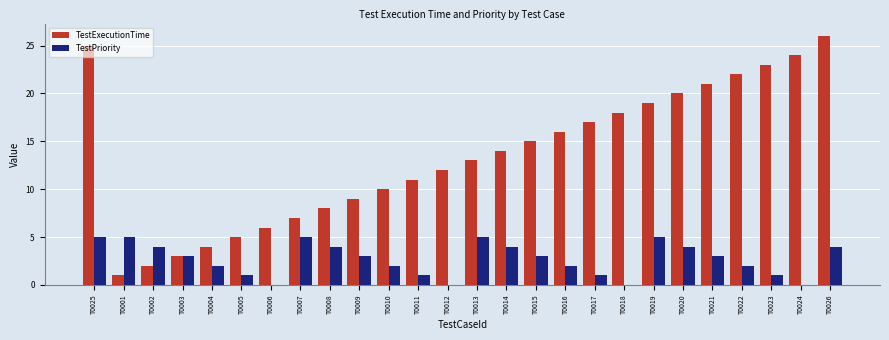

Reading left to right, transcribe all the data shown in this chart.

TestExecutionTime: T0025=25	T0001=1	T0002=2	T0003=3	T0004=4	T0005=5	T0006=6	T0007=7	T0008=8	T0009=9	T0010=10	T0011=11	T0012=12	T0013=13	T0014=14	T0015=15	T0016=16	T0017=17	T0018=18	T0019=19	T0020=20	T0021=21	T0022=22	T0023=23	T0024=24	T0026=26
TestPriority: T0025=5	T0001=5	T0002=4	T0003=3	T0004=2	T0005=1	T0006=0	T0007=5	T0008=4	T0009=3	T0010=2	T0011=1	T0012=0	T0013=5	T0014=4	T0015=3	T0016=2	T0017=1	T0018=0	T0019=5	T0020=4	T0021=3	T0022=2	T0023=1	T0024=0	T0026=4